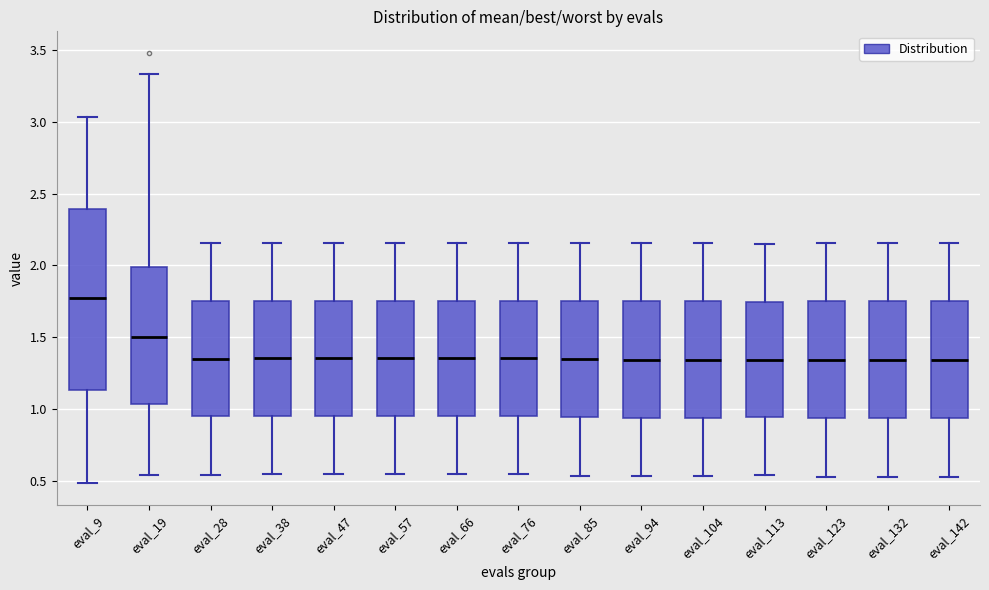

Where does the lower whisker of the box for eval_113 end on the y-axis? The values are not printed on the chart, so give them approximately, as read against the axis.

0.55